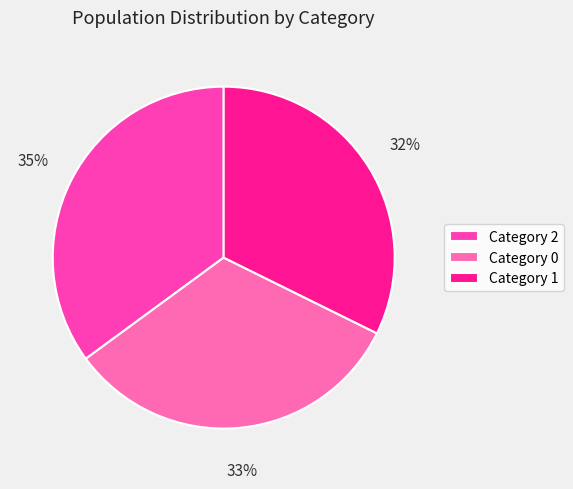

Does Category 1 represent more than half of the total?

No